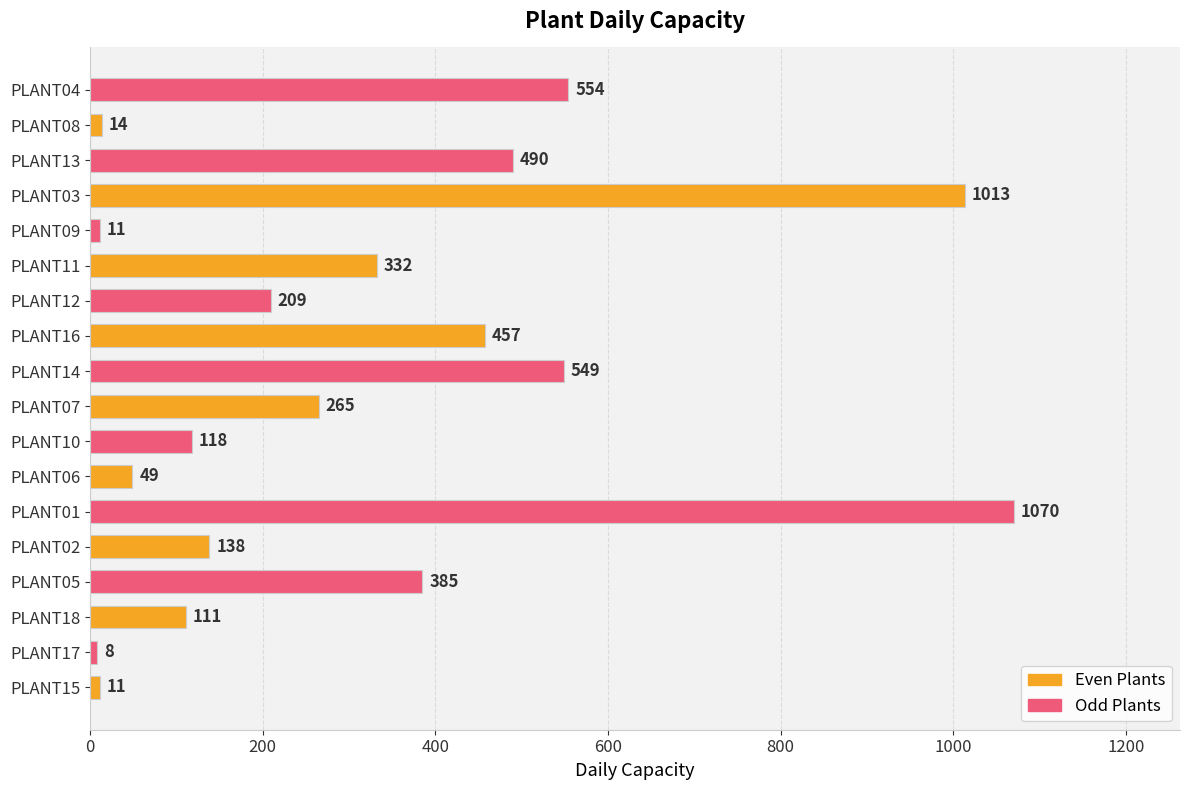

What is the sum of all values?

5784